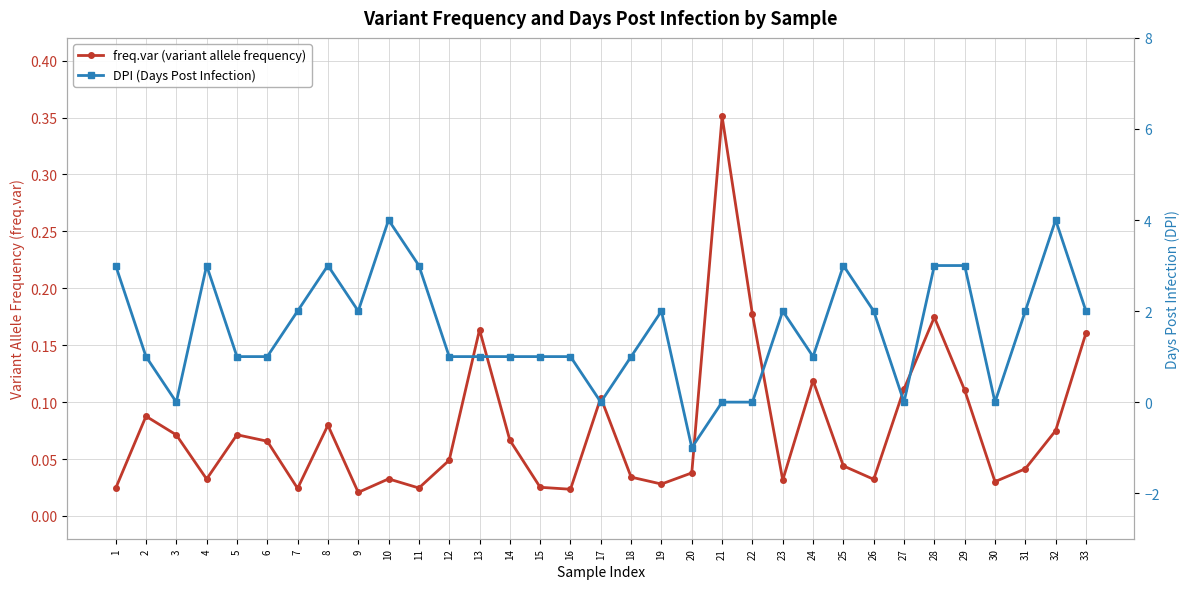

At which label does DPI (Days Post Infection) first exceed 1?

1